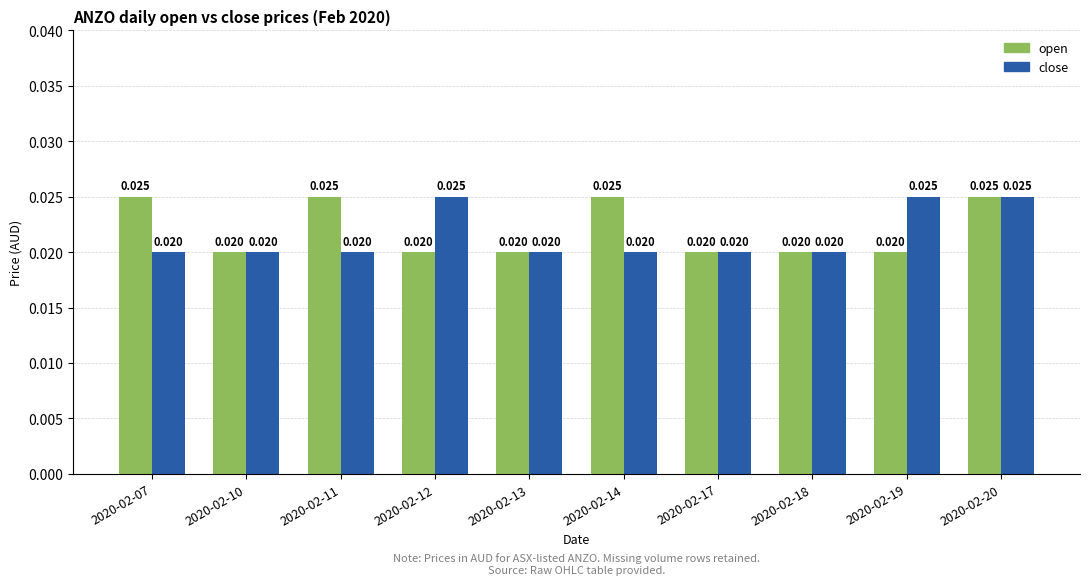

Rank the series by their average value, from highest to lowest.

open, close